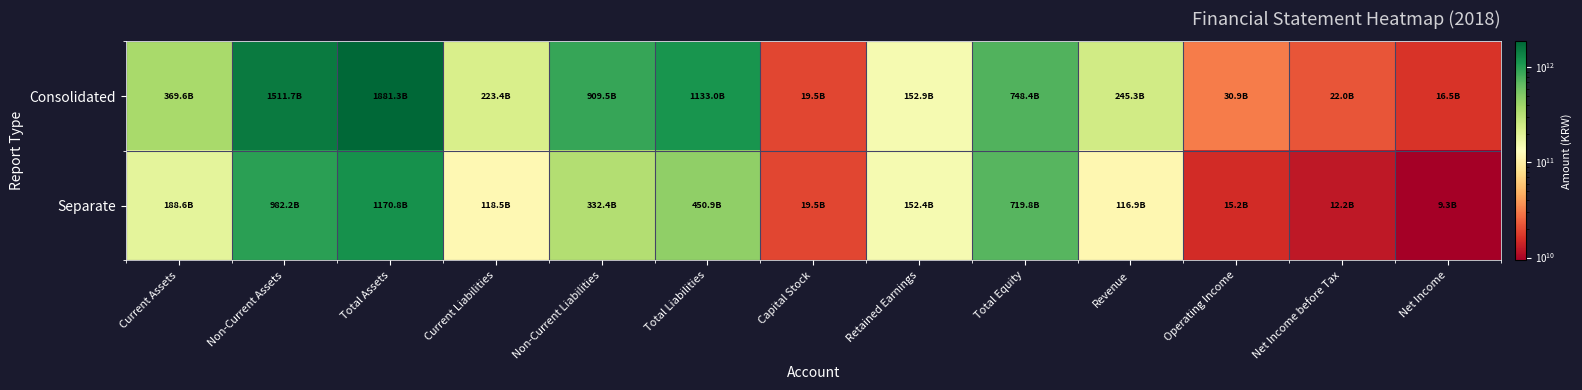

How many series are shown in this chart?

2